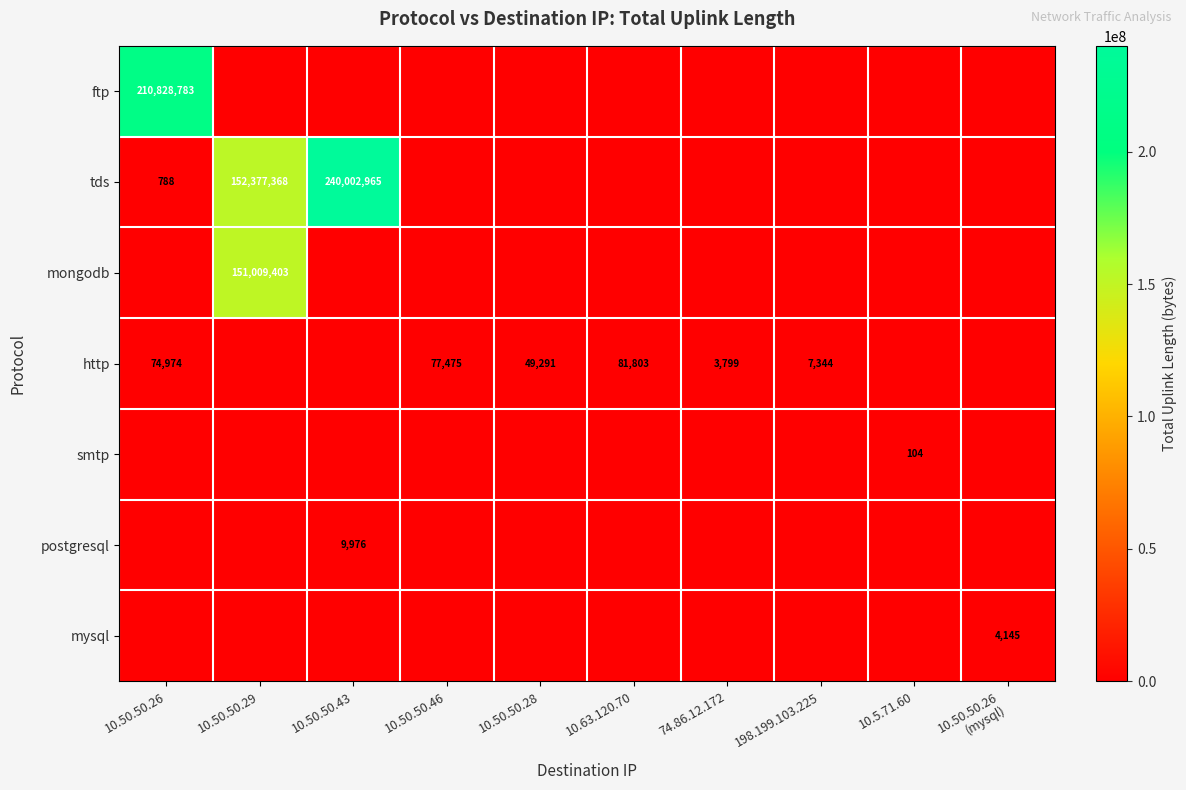

What is the maximum value shown in the chart?

240002965